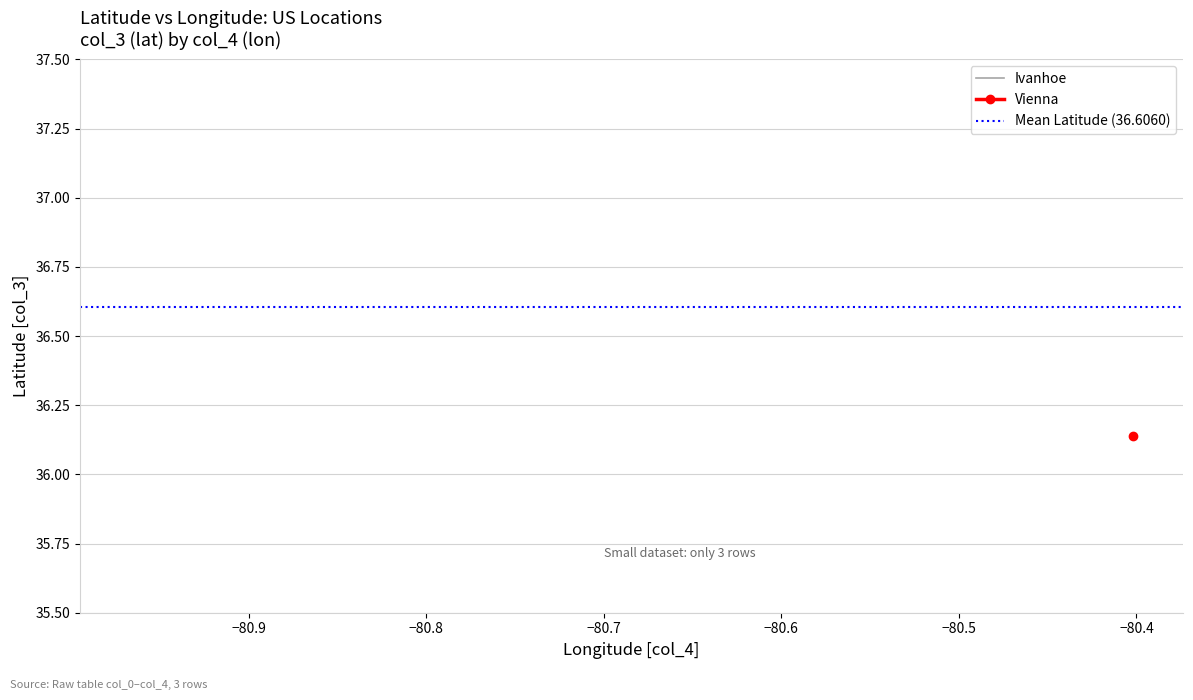

What is the lowest value of the Ivanhoe series?

36.8